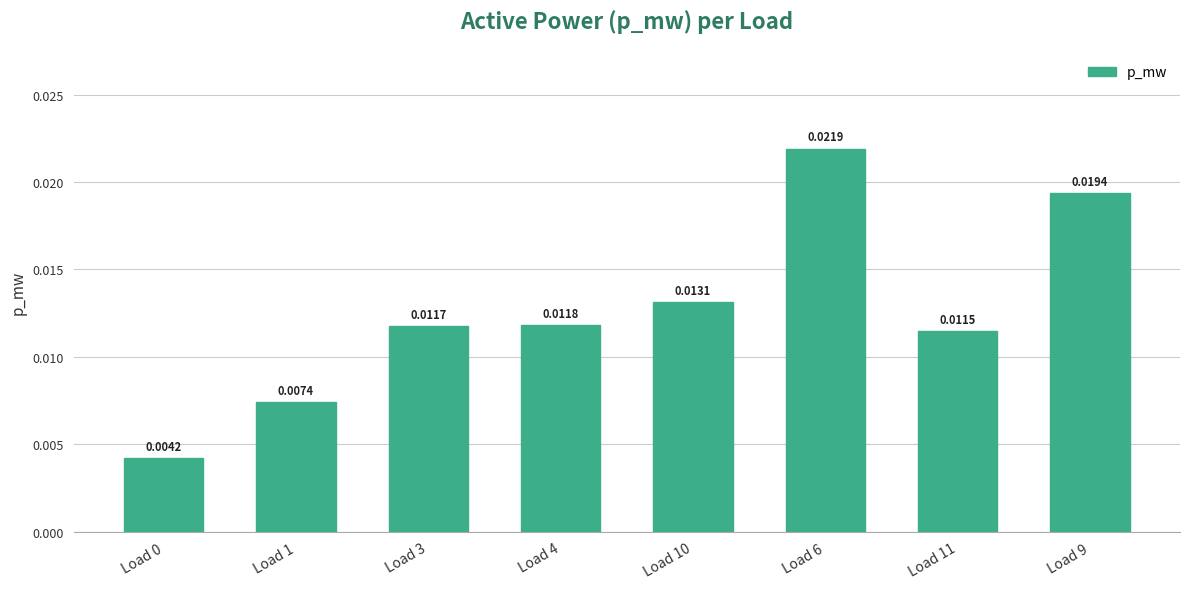

What position from the right is Load 9?

1